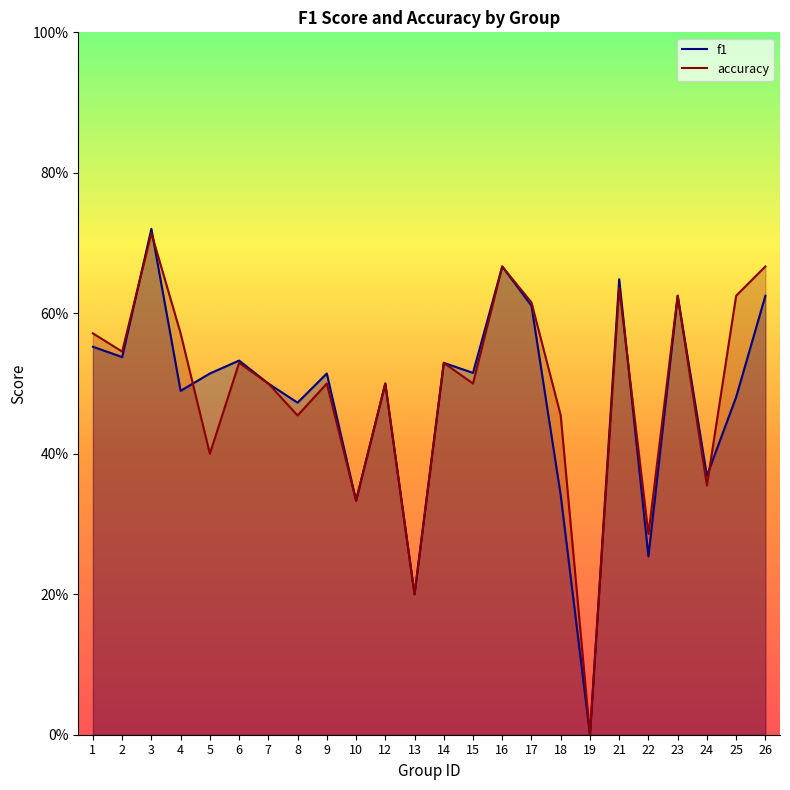

What are all the series names shown in the legend?

f1, accuracy